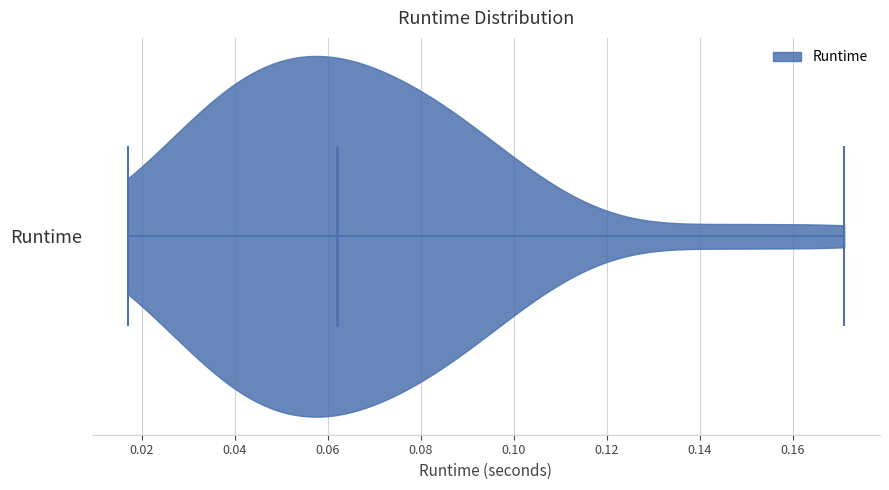

What is the lowest point the violin for Runtime reaches on the x-axis? The values are not printed on the chart, so give them approximately, as read against the axis.

0.018